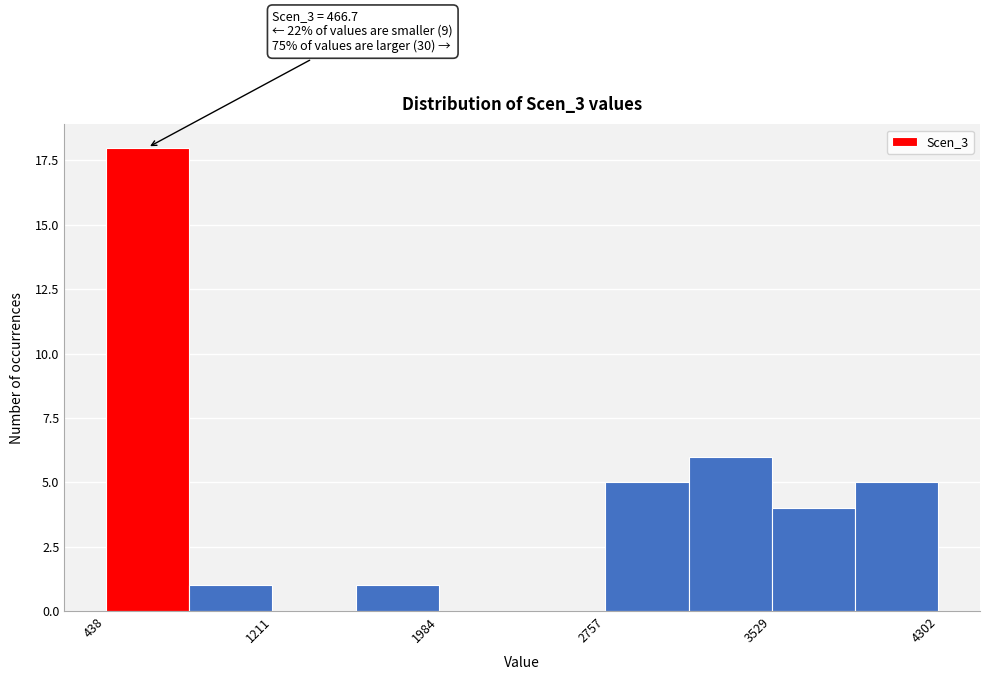

Read against the x-axis, roughly where is the centre of the tallest bar?

600